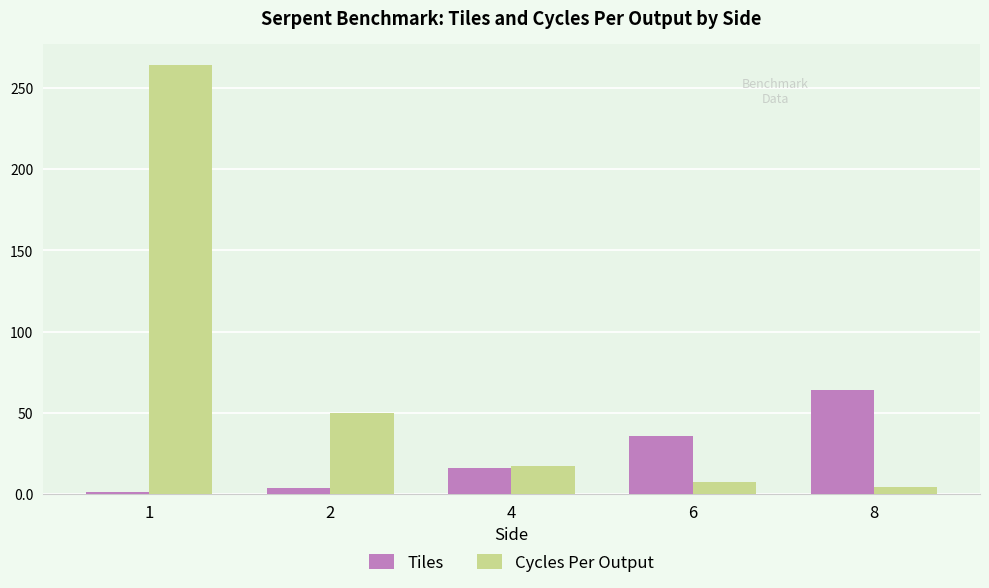

At which label does Tiles reach its minimum?

1